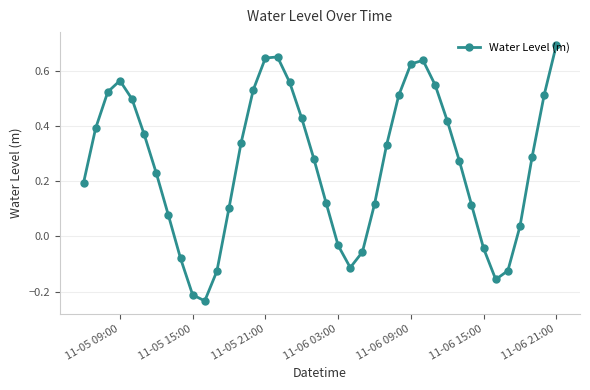

What is the sum of all values?

10.4